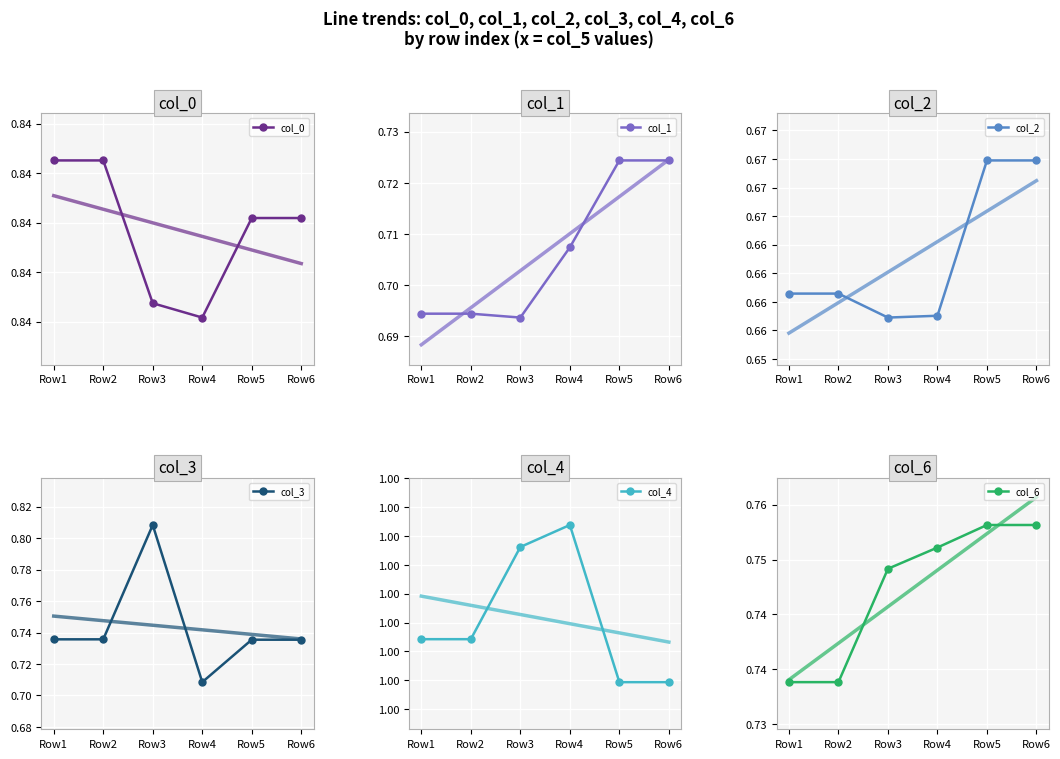

Which series has the largest total across all categories?

col_4